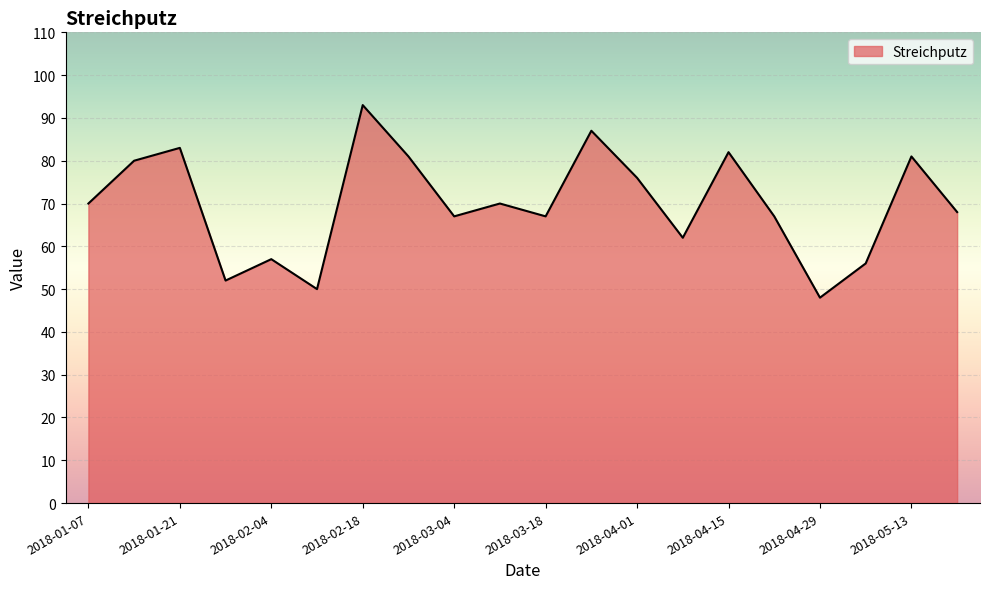

What is the minimum value shown in the chart?

48